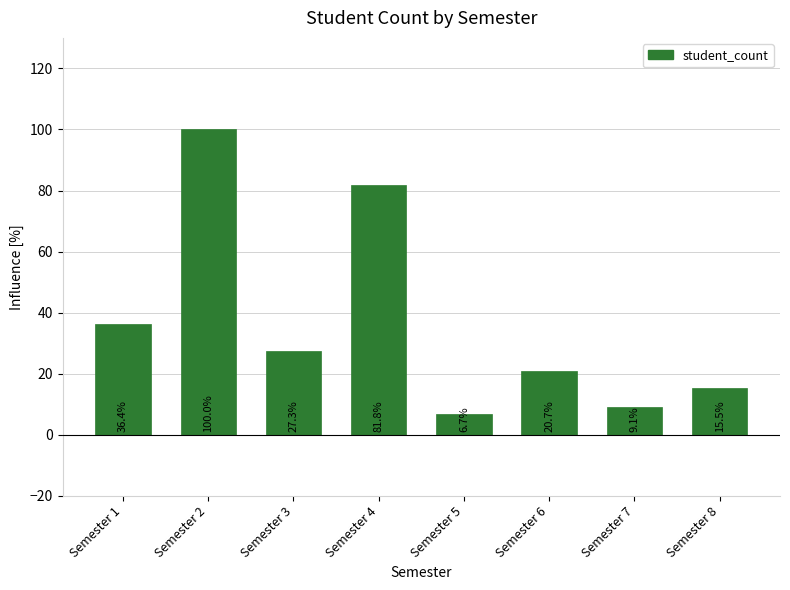

Reading left to right, what are all the values shown in this chart?

36.4	100.0	27.3	81.8	6.7	20.7	9.1	15.5